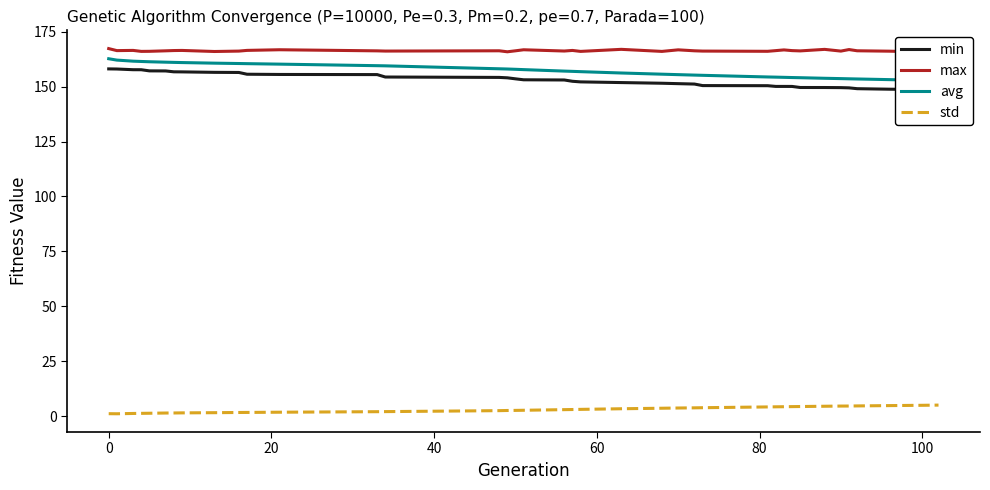

What is the difference between the maximum and minimum values in the max series?

1.5